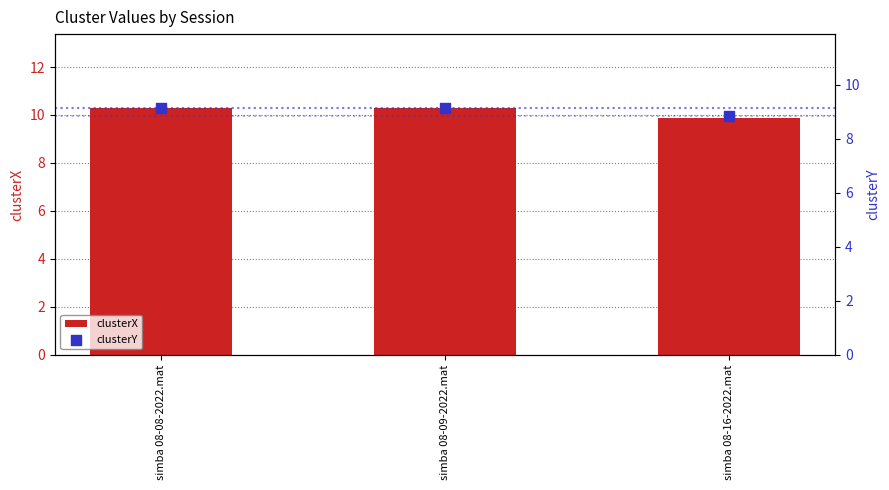

At which category is the sum across all series the highest?

simba 08-08-2022.mat